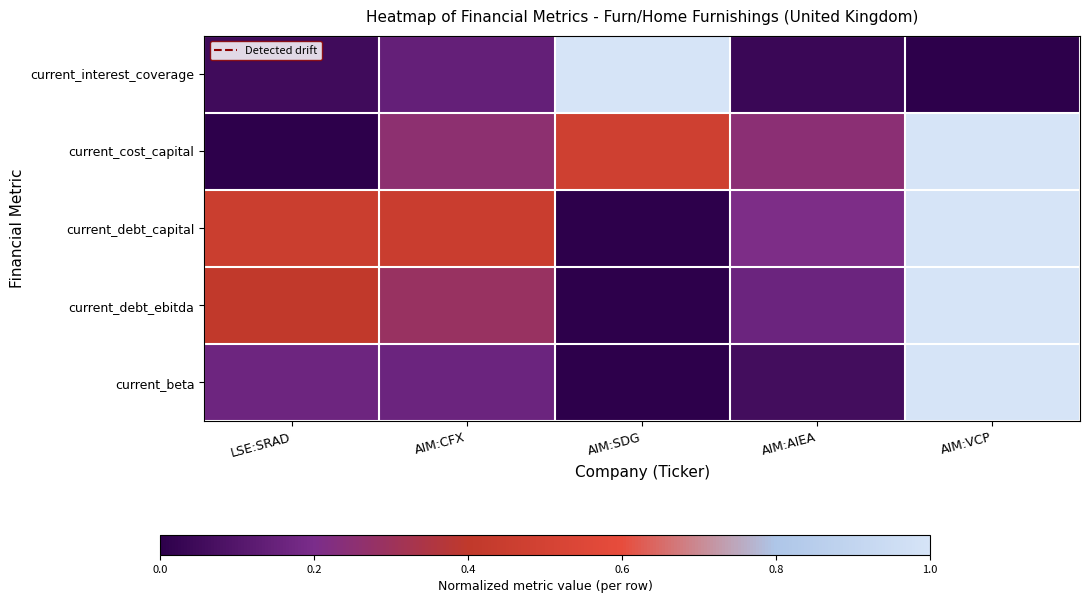

Between AIM:VCP and AIM:CFX, which is larger?

AIM:CFX